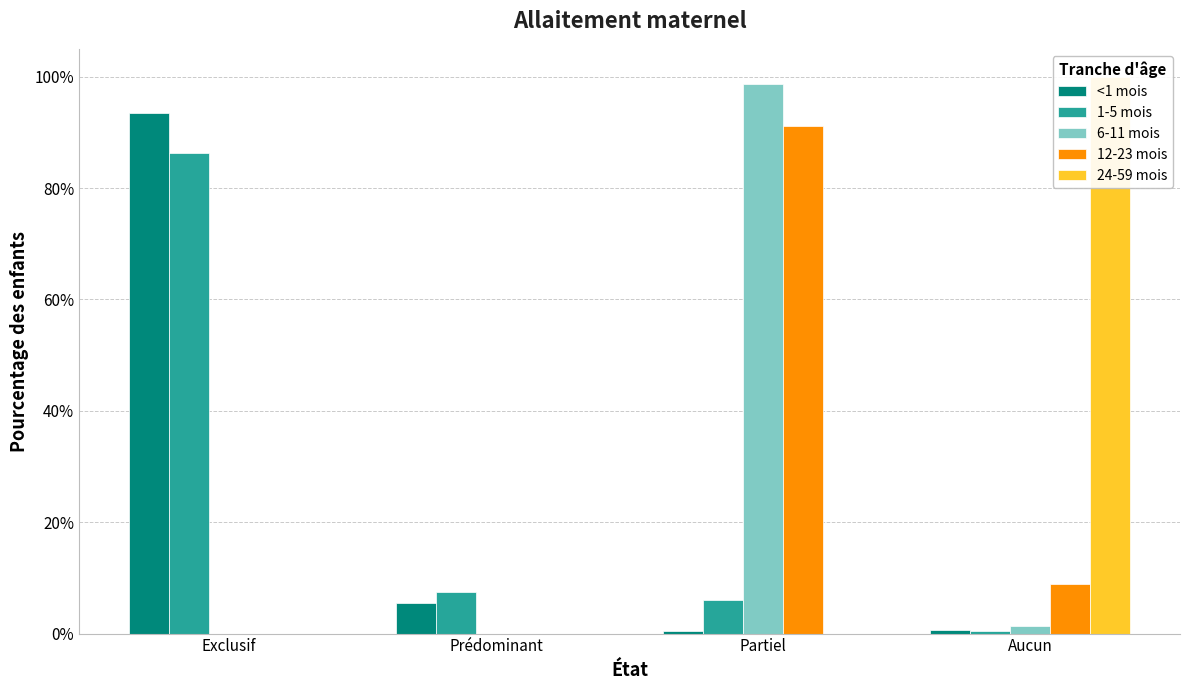

Count the number of categories in the chart.

4